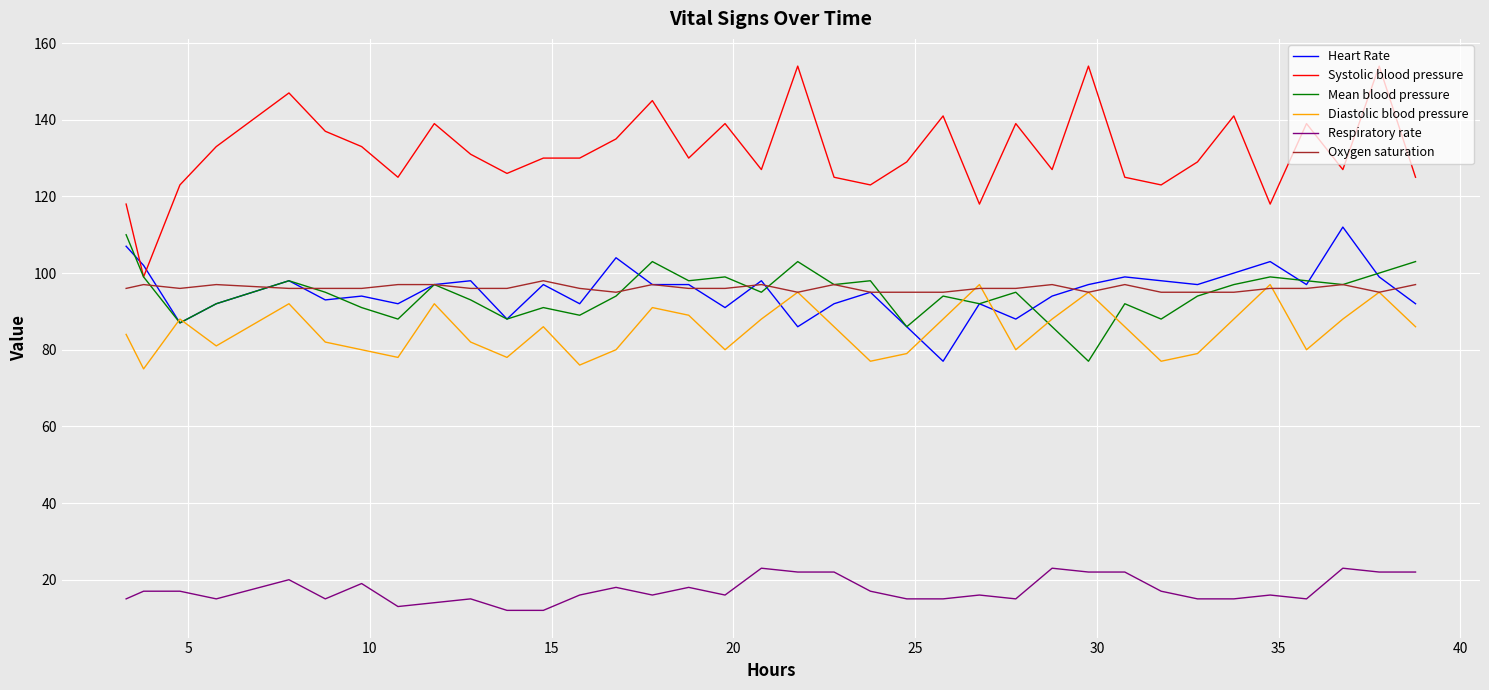

At how many categories does at least one series exceed 98?

36